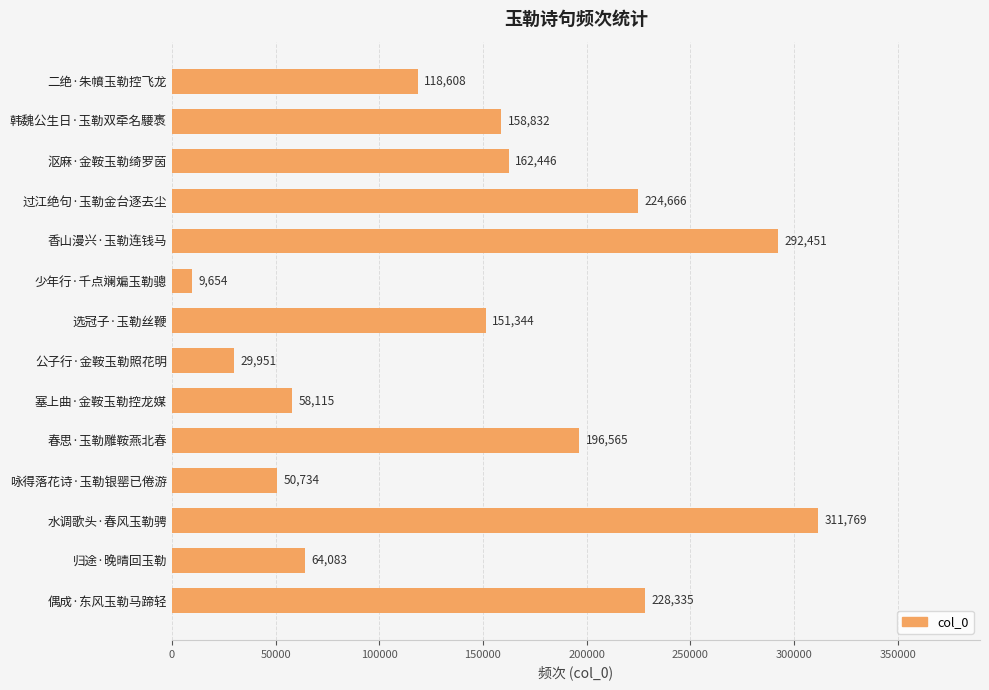

Are the bars horizontal?

Yes